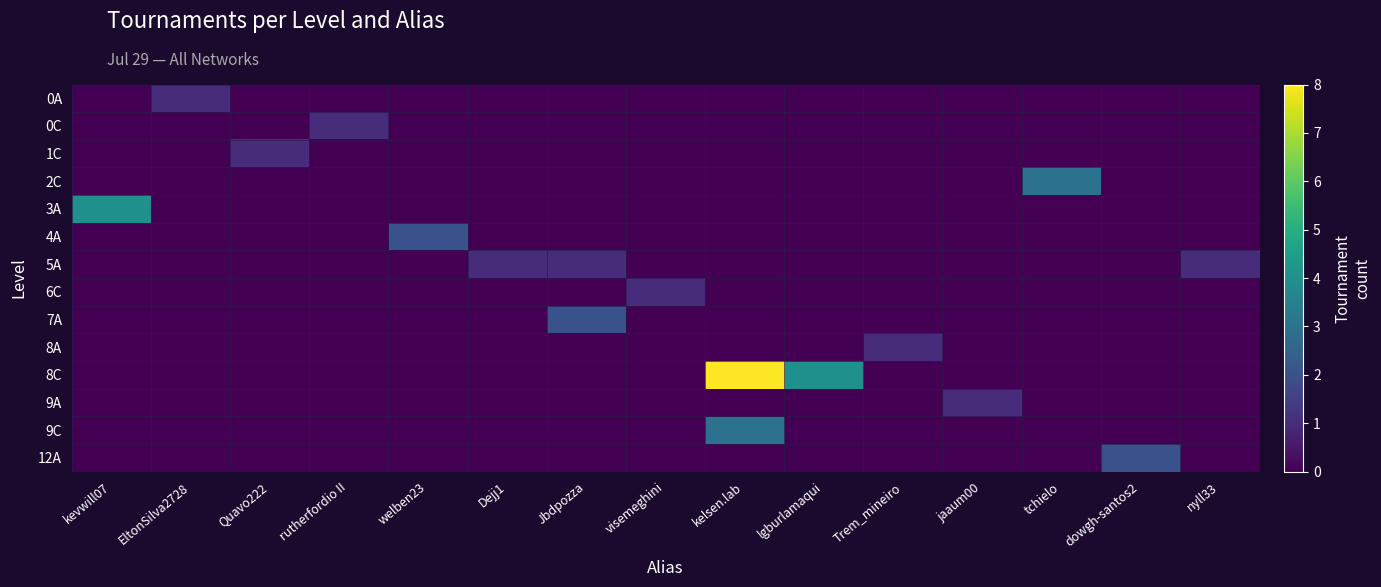

Which series changed the most between jaaum00 and dowgh-santos2?

12A